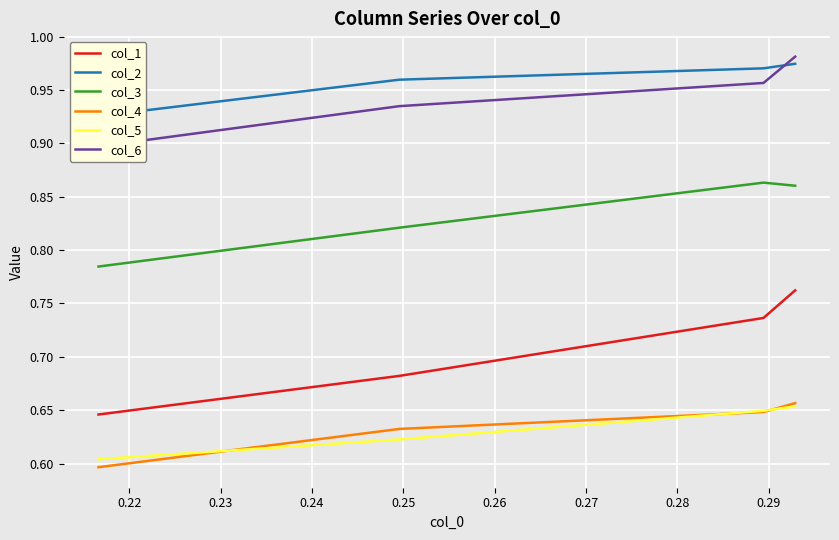

True or false: col_3 and col_4 intersect in this chart.

False